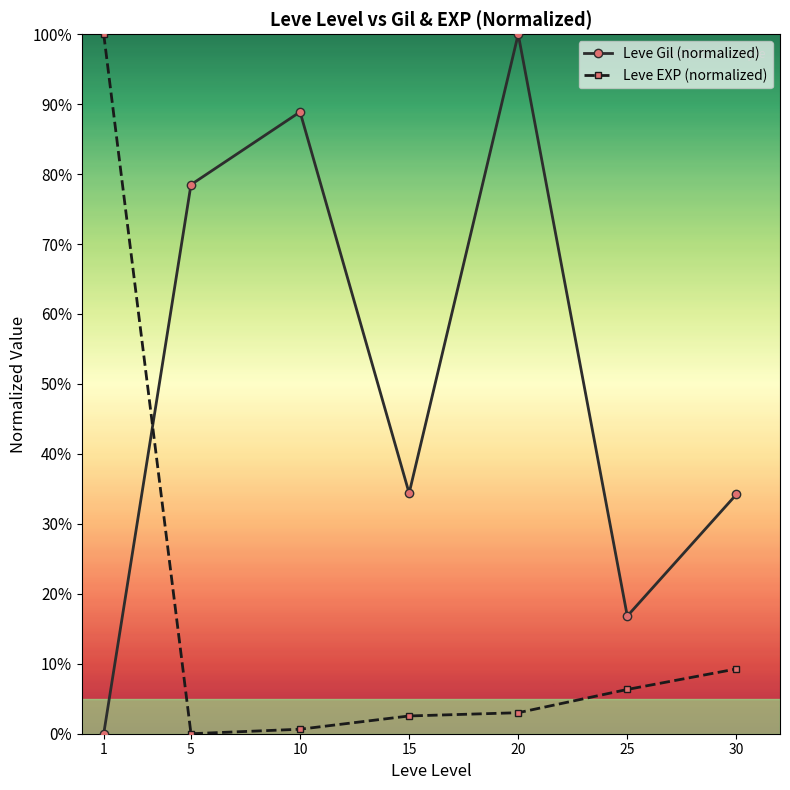

What is the difference between the maximum and second lowest values in the Leve Gil (normalized) series?

83.2